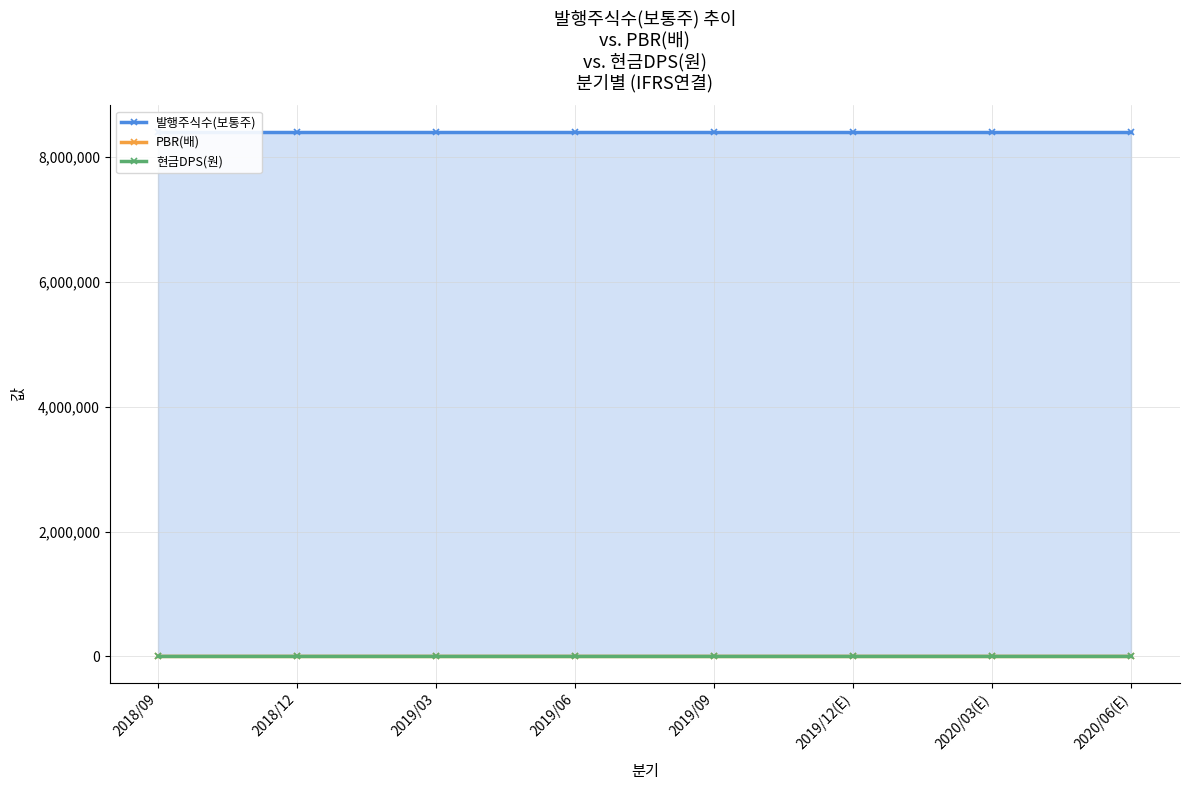

The value of 현금DPS(원) at 2019/09 is -28. True or false?

False